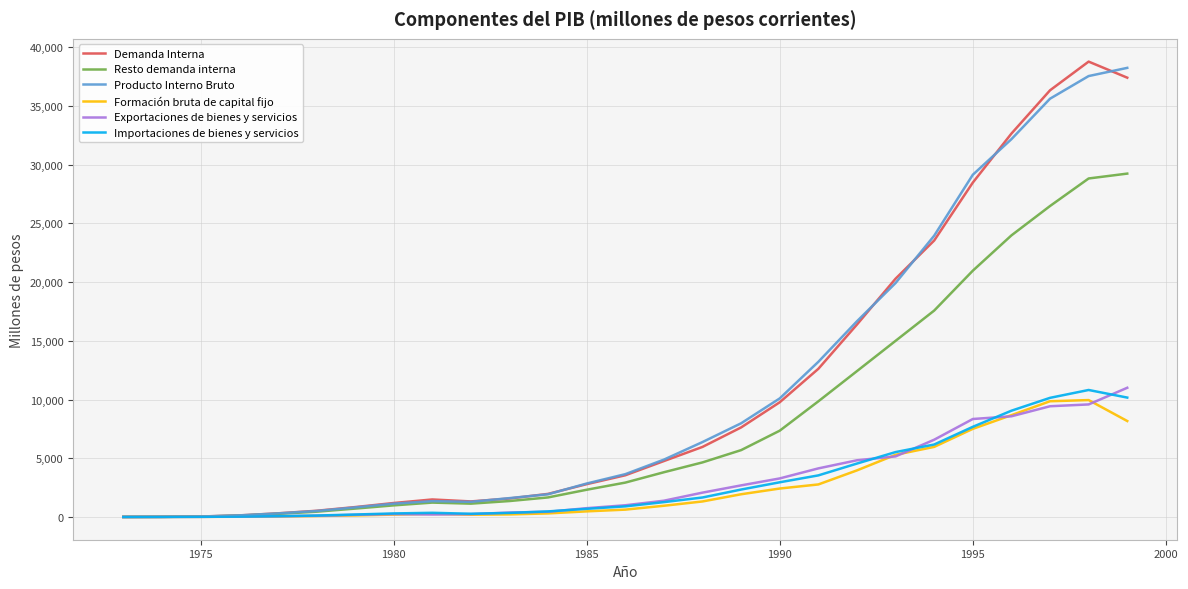

True or false: Exportaciones de bienes y servicios and Formación bruta de capital fijo cross at least once.

True